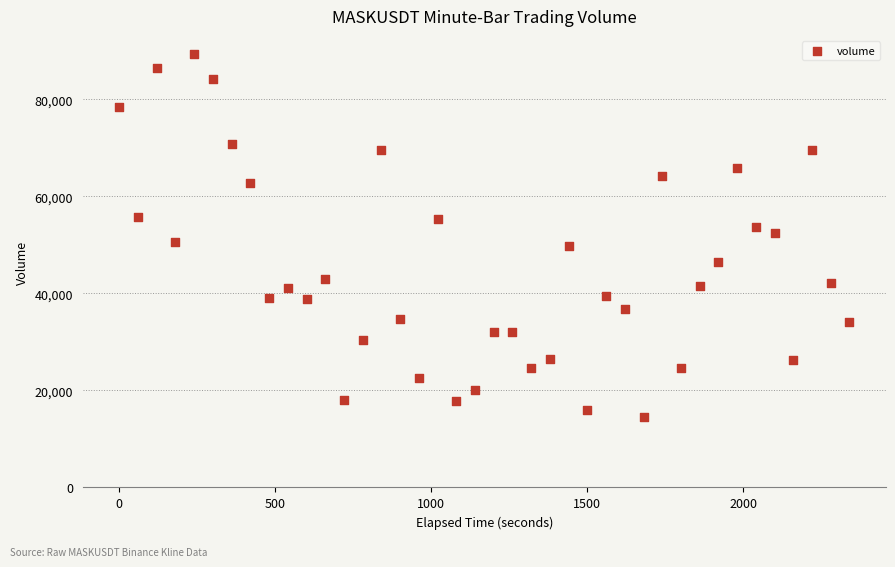

What is the range of Y values (max minus min)?

74775